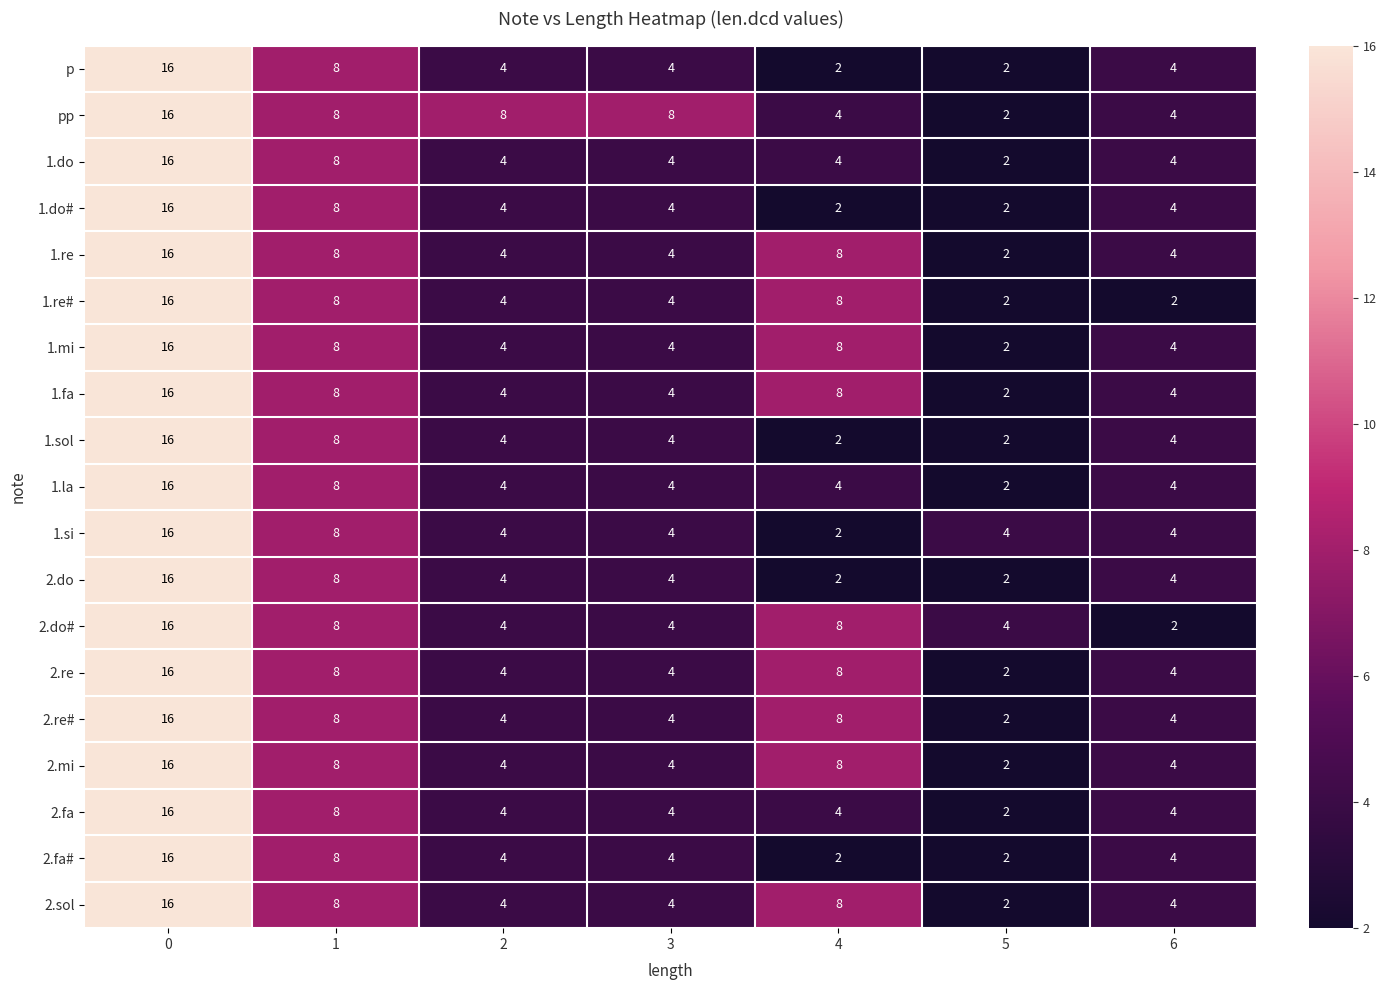

Read the p value at 1, to the nearest 5.

10